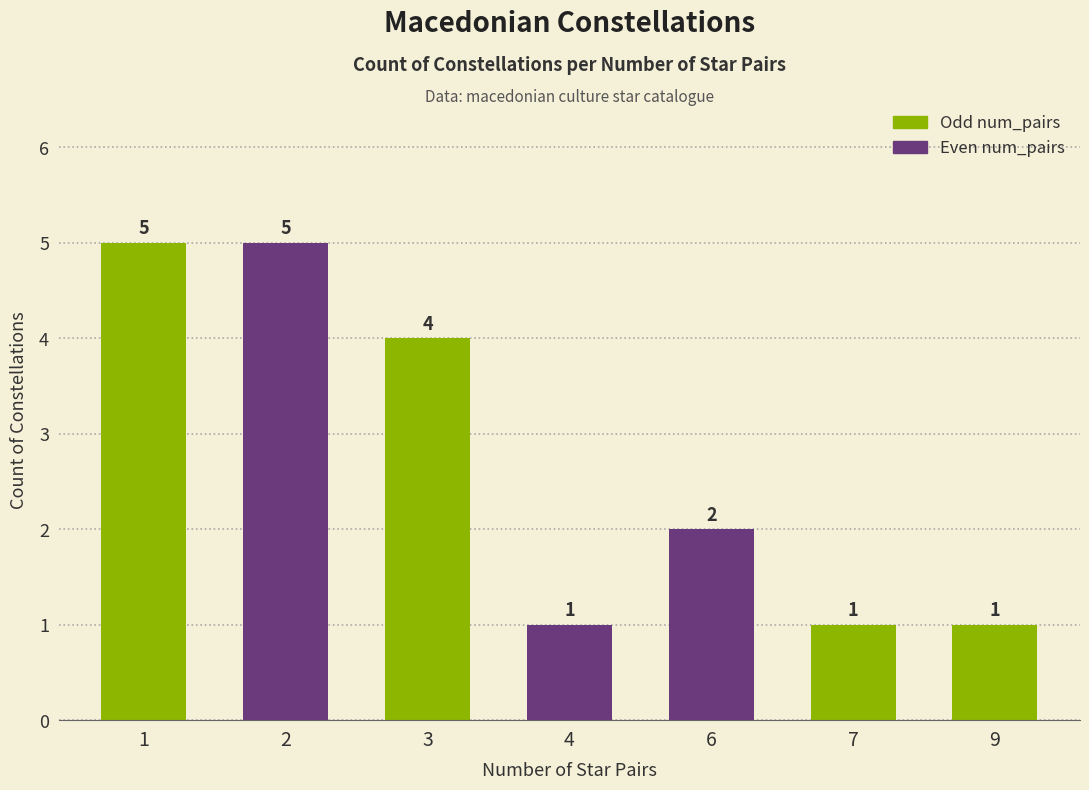

What is the change in value from 1 to 6?

-3